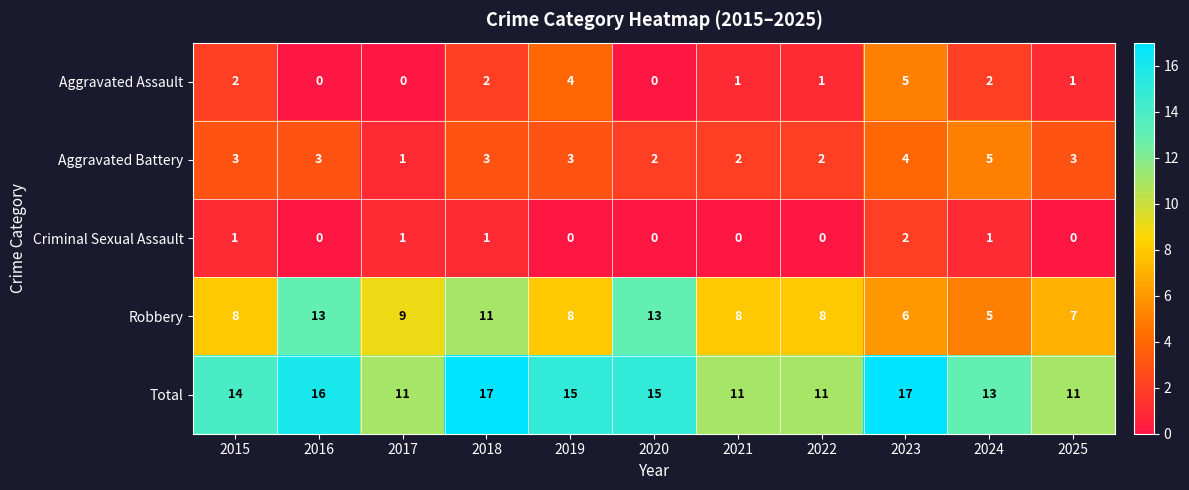

How many series are shown in this chart?

5